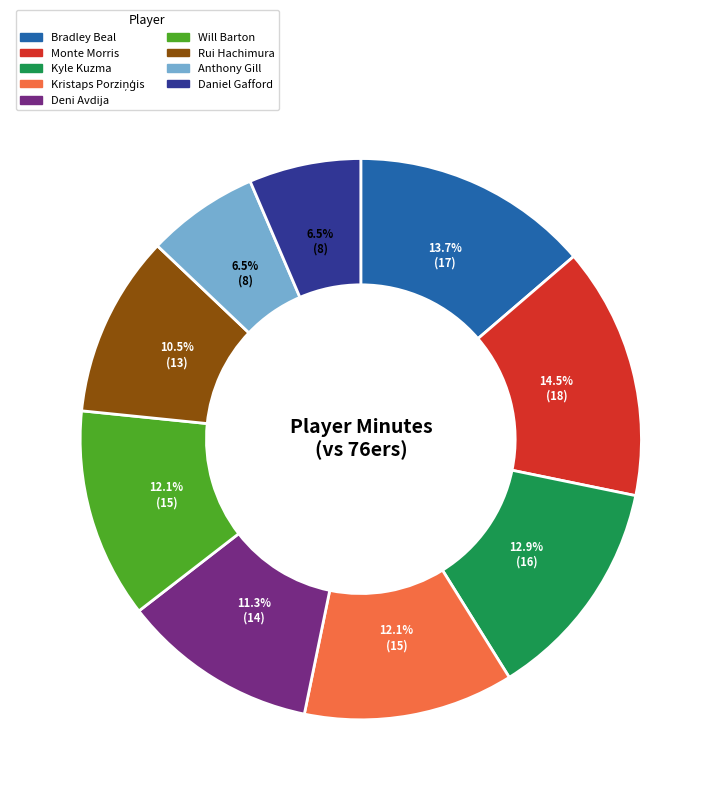

Approximately how many times larger is the value at Rui Hachimura compared to Bradley Beal?

0.8